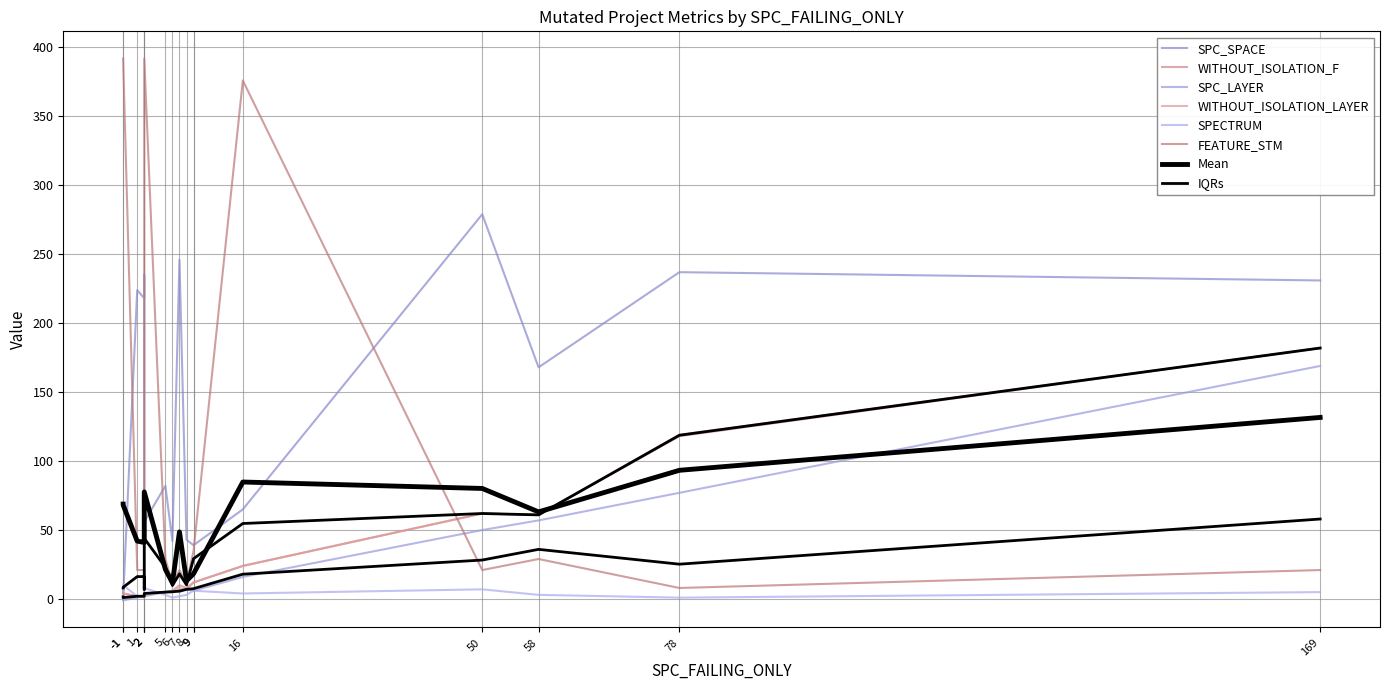

What is the difference between the SPC_SPACE values at 78 and -1?

237